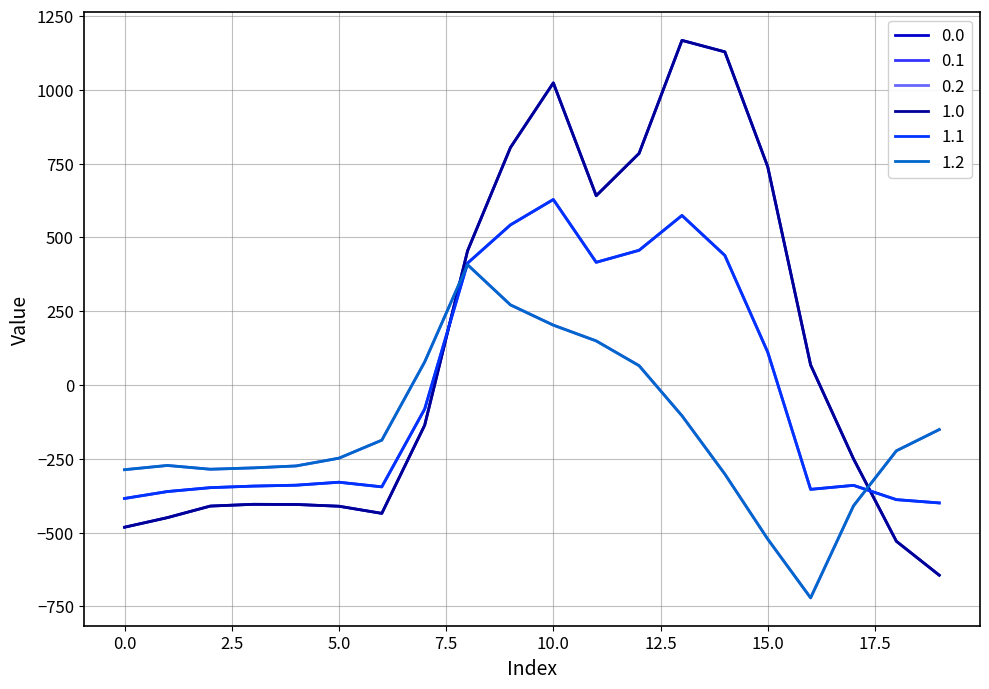

Reading left to right, list all the values displayed in this chart.

0.0: -482.0	-449.5	-410.3	-404.4	-404.9	-410.8	-435.0	-136.4	454.2	804.0	1023.2	640.9	784.4	1167.2	1128.3	739.0	67.6	-250.3	-529.6	-644.5
0.1: -384.6	-361.1	-347.9	-342.7	-339.6	-329.5	-345.2	-81.6	412.6	542.1	628.1	415.4	456.1	574.0	438.6	111.1	-353.7	-340.1	-388.5	-399.7
0.2: -287.1	-272.7	-285.5	-281.0	-274.4	-248.1	-187.1	77.9	407.2	271.1	202.5	149.1	65.2	-104.4	-301.9	-522.2	-721.2	-409.5	-223.1	-151.1
1.0: -482.0	-449.5	-410.3	-404.4	-404.9	-410.8	-435.0	-136.4	454.2	804.0	1023.2	640.9	784.4	1167.2	1128.3	739.0	67.6	-250.3	-529.6	-644.5
1.1: -384.6	-361.1	-347.9	-342.7	-339.6	-329.5	-345.2	-81.6	412.6	542.1	628.1	415.4	456.1	574.0	438.6	111.1	-353.7	-340.1	-388.5	-399.7
1.2: -287.1	-272.7	-285.5	-281.0	-274.4	-248.1	-187.1	77.9	407.2	271.1	202.5	149.1	65.2	-104.4	-301.9	-522.2	-721.2	-409.5	-223.1	-151.1